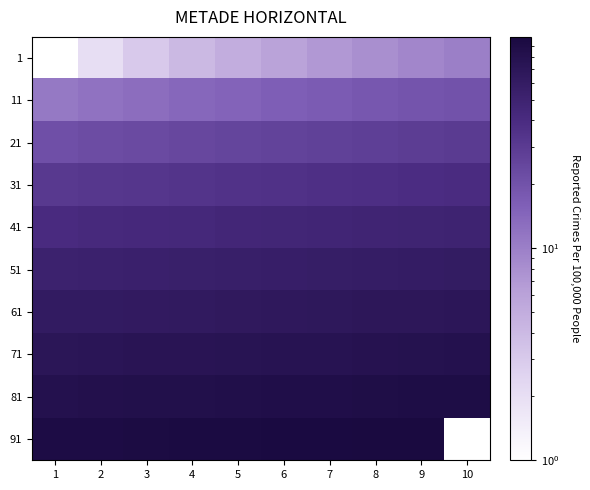

Which has a higher value, 7 or 6?

7